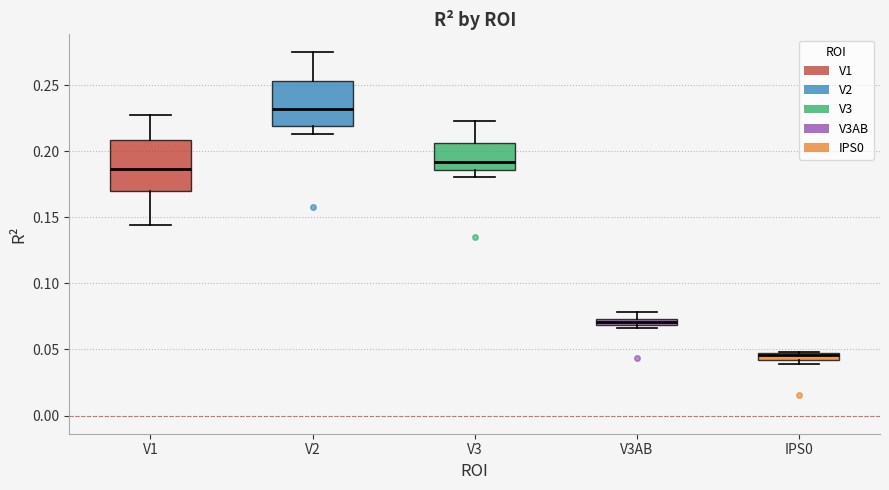

Where is the upper edge of the box for V2 on the y-axis? The values are not printed on the chart, so give them approximately, as read against the axis.

0.255